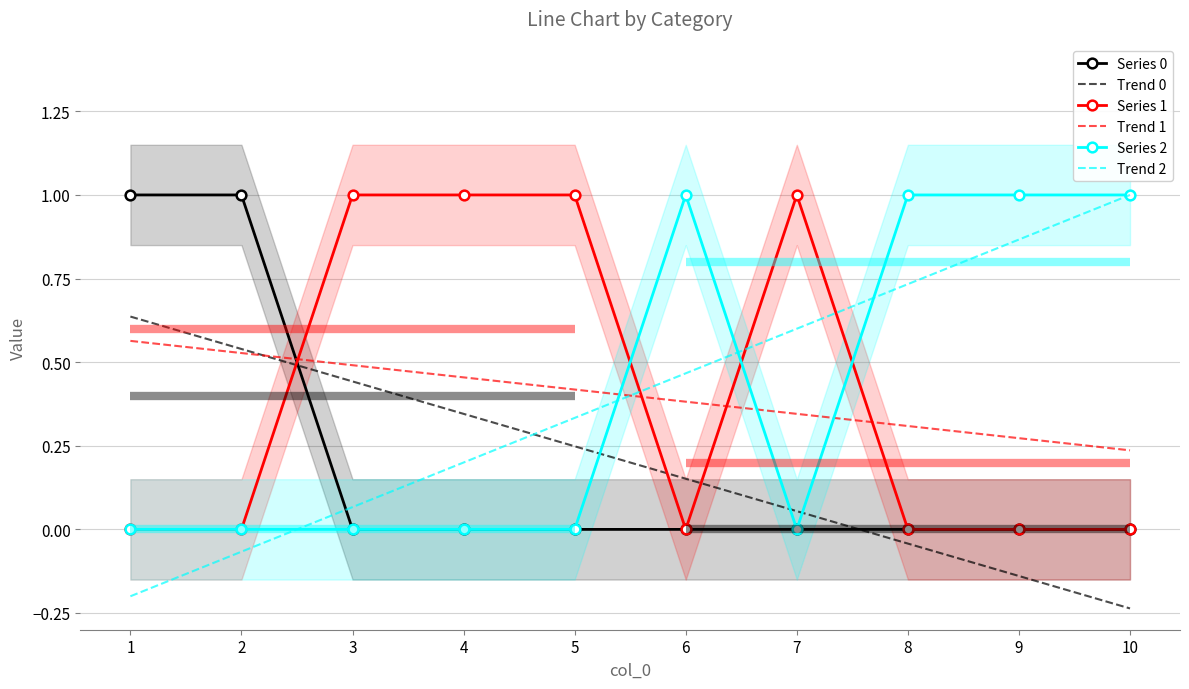

At how many categories does at least one series exceed 0?

10